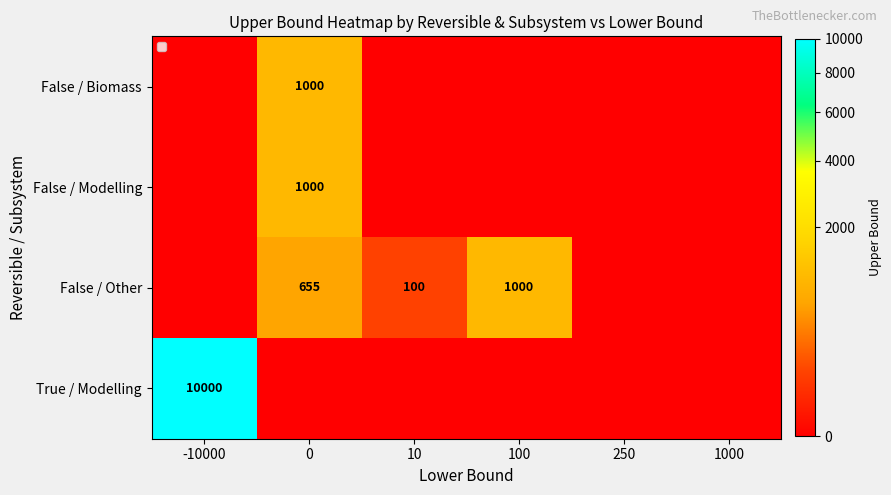

The True / Modelling series shows 16161 at -10000. True or false?

False